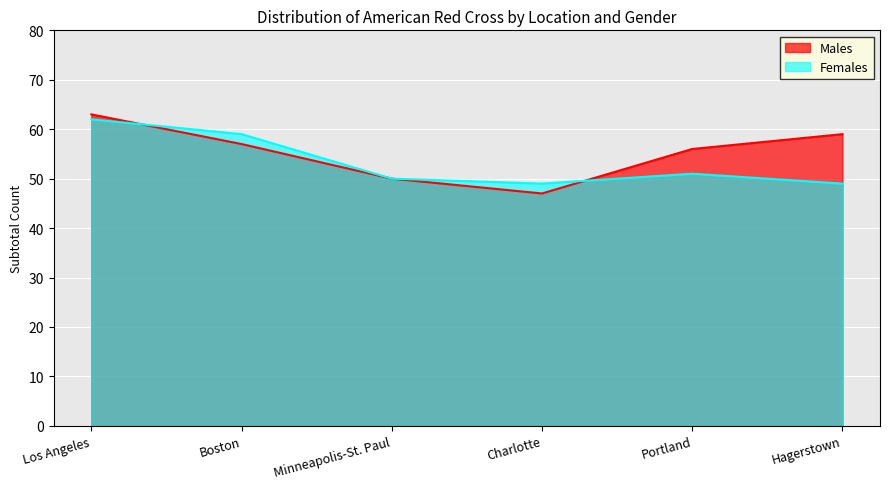

What is the maximum value for Females?

62